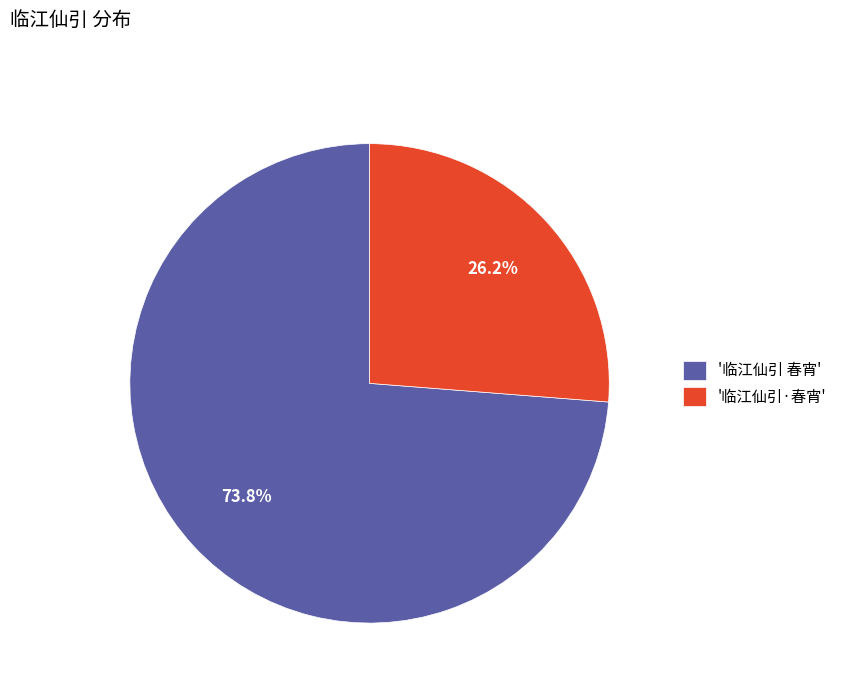

What percentage do '临江仙引 春宵' and '临江仙引·春宵' together represent?

100.0%